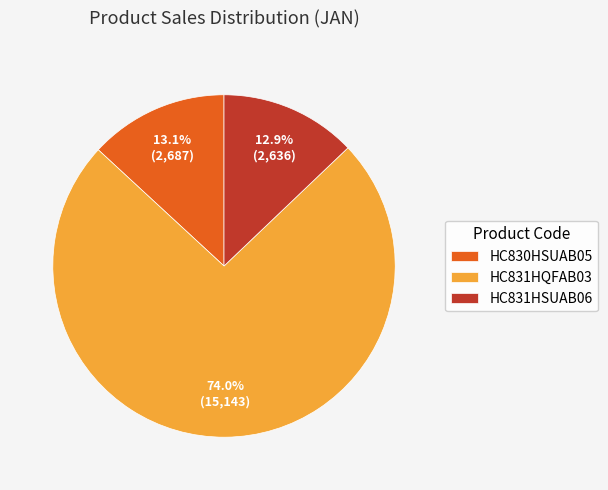

Which category has the biggest portion of the pie?

HC831HQFAB03